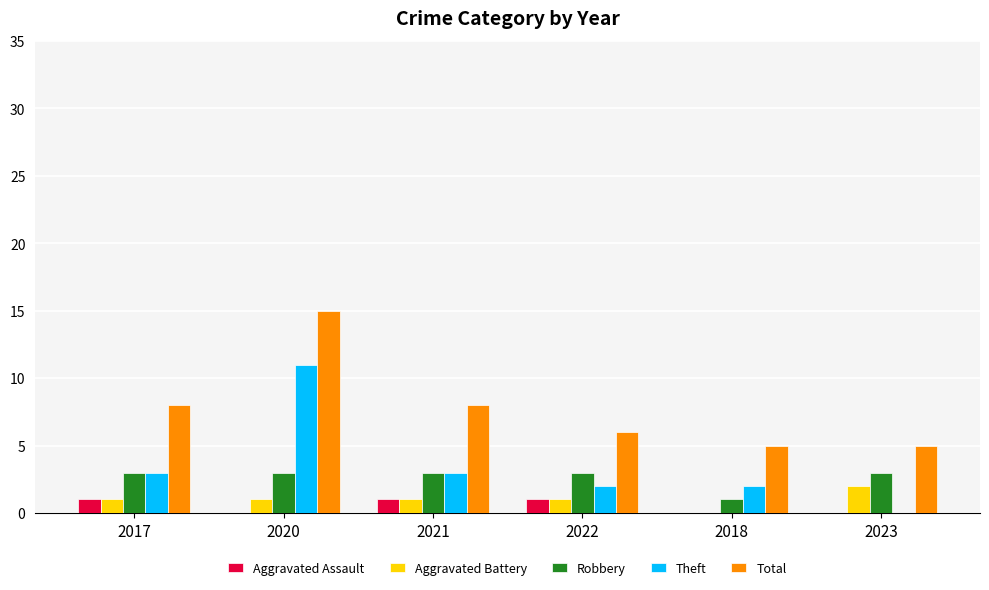

Reading left to right, what are all the values shown in this chart?

Aggravated Assault: 1	0	1	1	0	0
Aggravated Battery: 1	1	1	1	0	2
Robbery: 3	3	3	3	1	3
Theft: 3	11	3	2	2	0
Total: 8	15	8	6	5	5